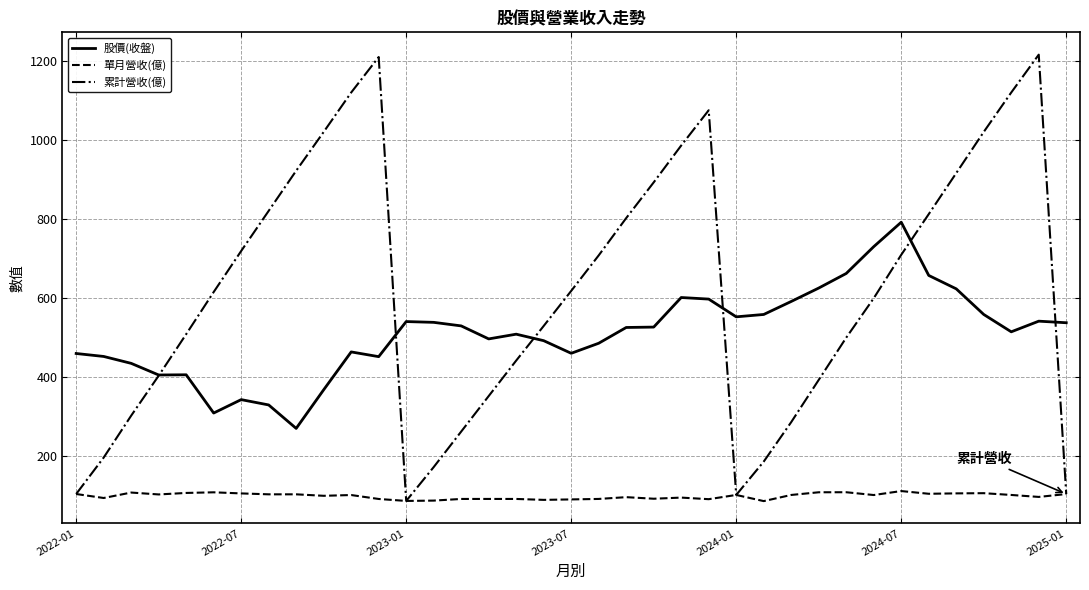

What are all the series names shown in the legend?

股價(收盤), 單月營收(億), 累計營收(億)